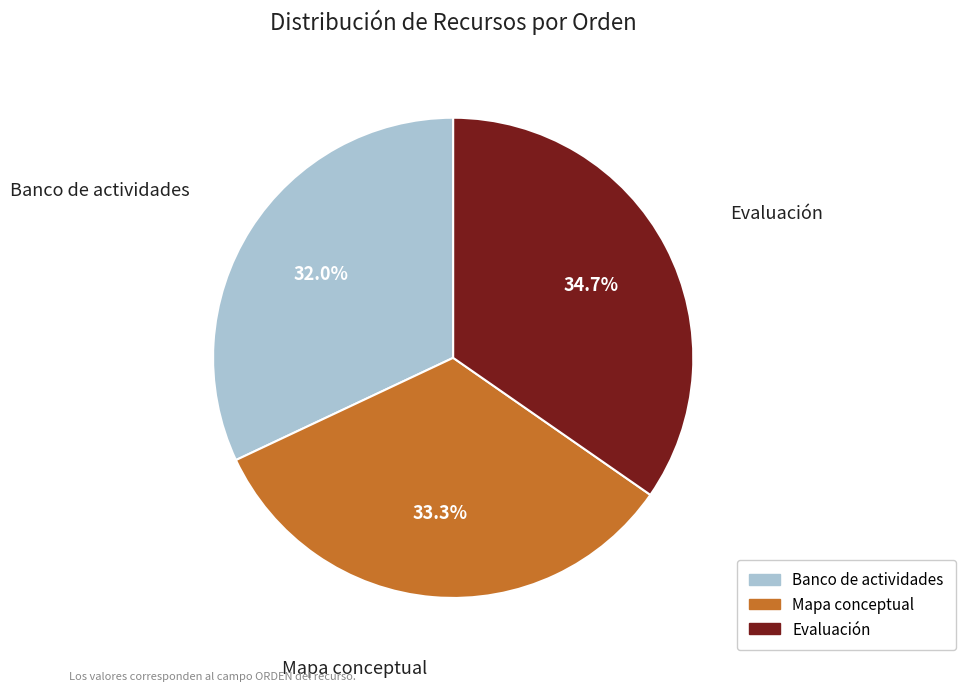

Which category has the biggest portion of the pie?

Evaluación